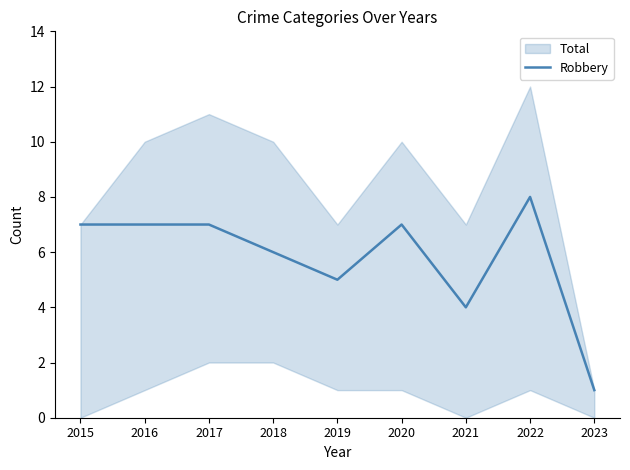

Reading left to right, transcribe all the data shown in this chart.

2015=7	2016=7	2017=7	2018=6	2019=5	2020=7	2021=4	2022=8	2023=1